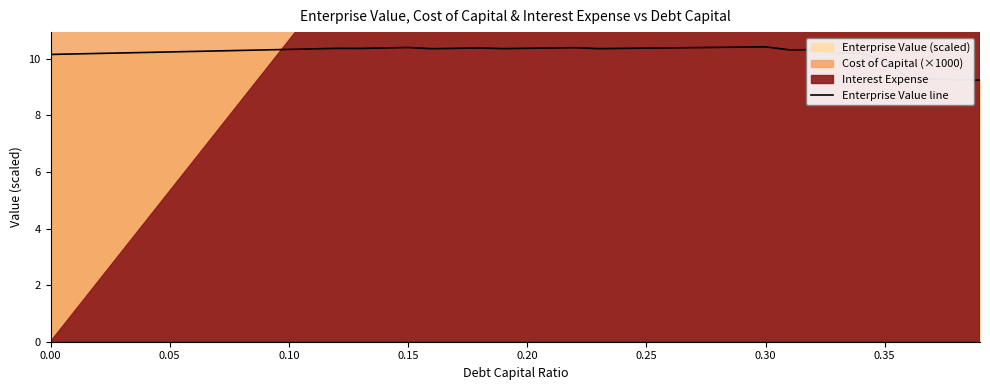

Reading right to left, extract all data points from this chart.

9.2	9.3	9.3	9.3	10.0	10.2	10.2	10.3	10.3	10.4	10.4	10.4	10.4	10.4	10.4	10.4	10.4	10.4	10.4	10.4	10.4	10.4	10.4	10.4	10.4	10.4	10.4	10.4	10.3	10.3	10.3	10.3	10.3	10.3	10.2	10.2	10.2	10.2	10.2	10.2